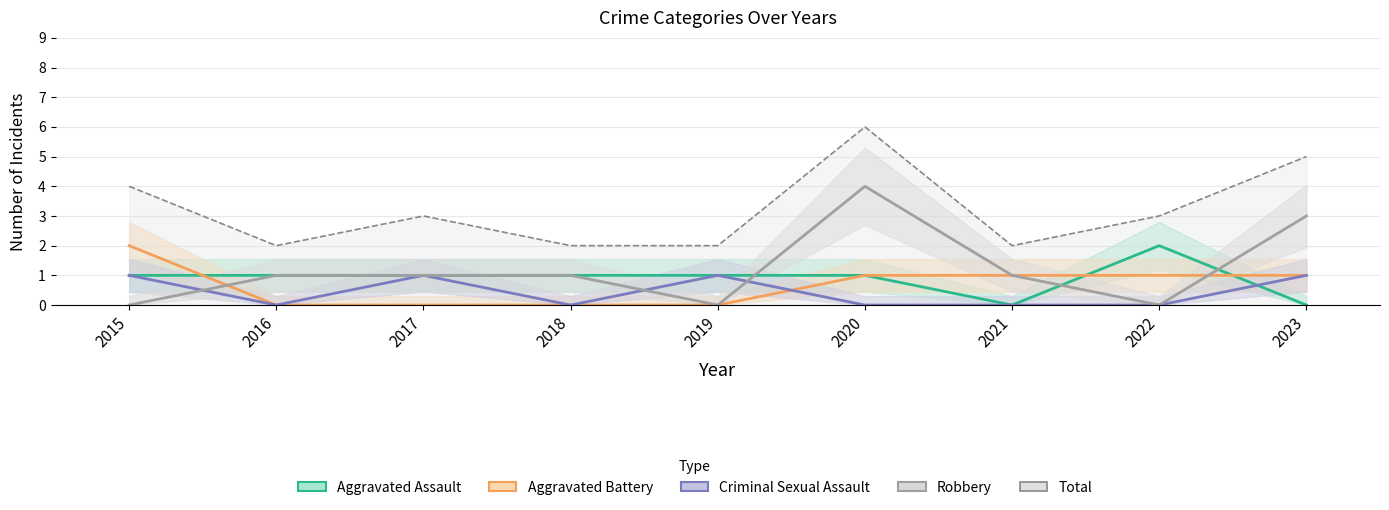

Reading right to left, transcribe all the data shown in this chart.

Aggravated Assault: 2023=0	2022=2	2021=0	2020=1	2019=1	2018=1	2017=1	2016=1	2015=1
Aggravated Battery: 2023=1	2022=1	2021=1	2020=1	2019=0	2018=0	2017=0	2016=0	2015=2
Criminal Sexual Assault: 2023=1	2022=0	2021=0	2020=0	2019=1	2018=0	2017=1	2016=0	2015=1
Robbery: 2023=3	2022=0	2021=1	2020=4	2019=0	2018=1	2017=1	2016=1	2015=0
Total: 2023=5	2022=3	2021=2	2020=6	2019=2	2018=2	2017=3	2016=2	2015=4